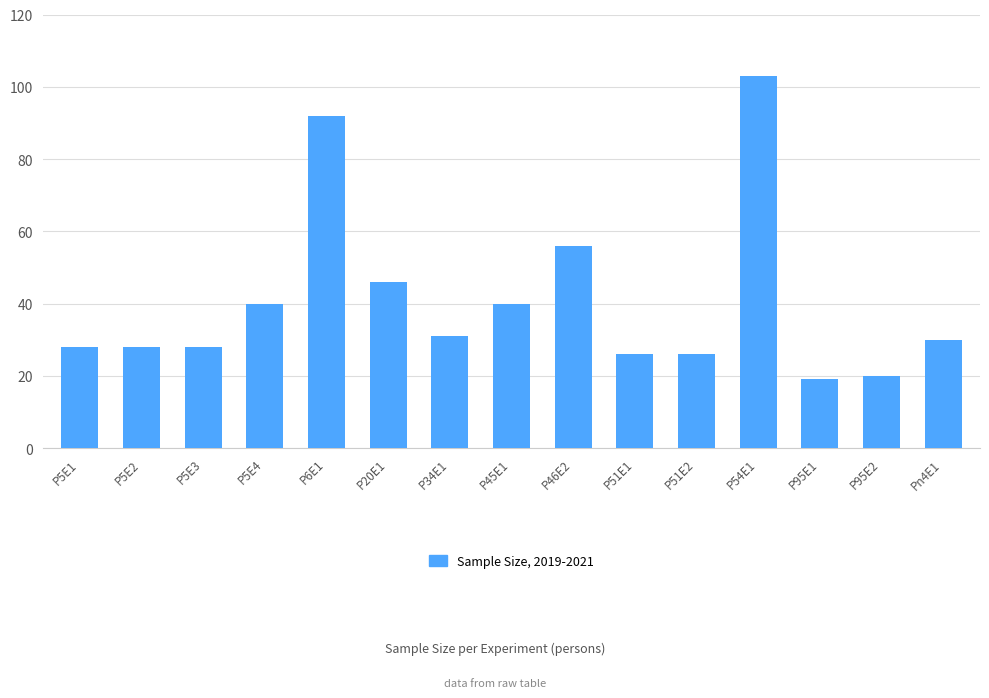

How many values are below 30?

7